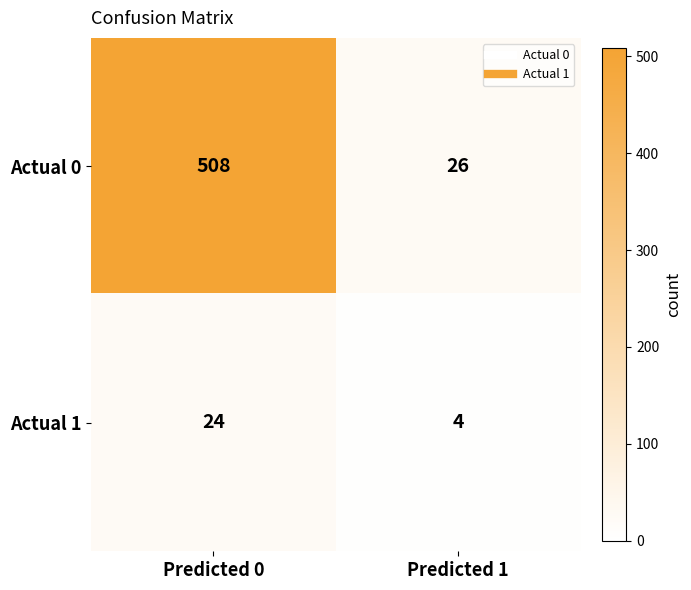

What is the difference between the highest and lowest values at Predicted 0?

484